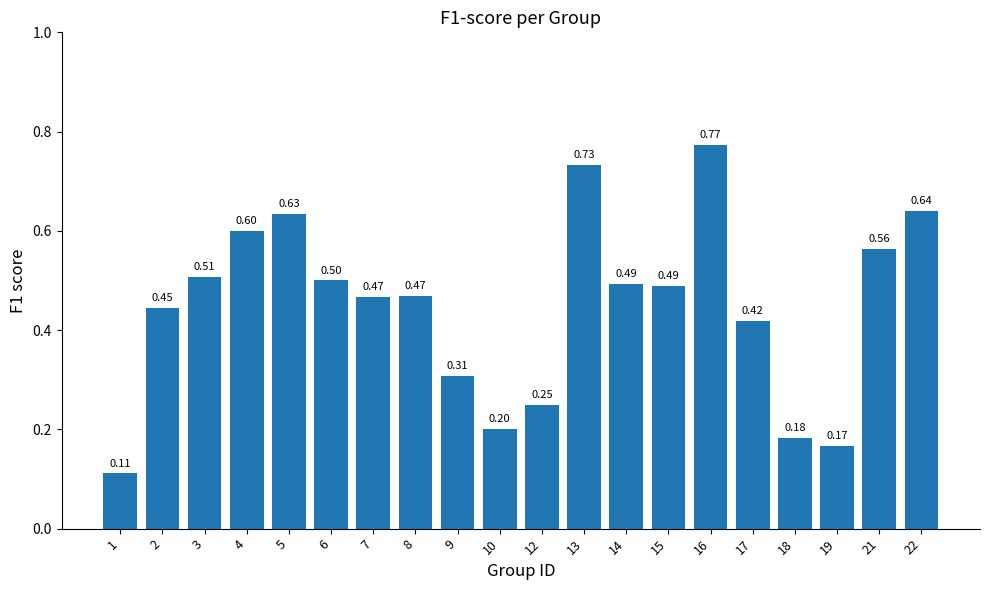

What is the sum of all values?

8.9